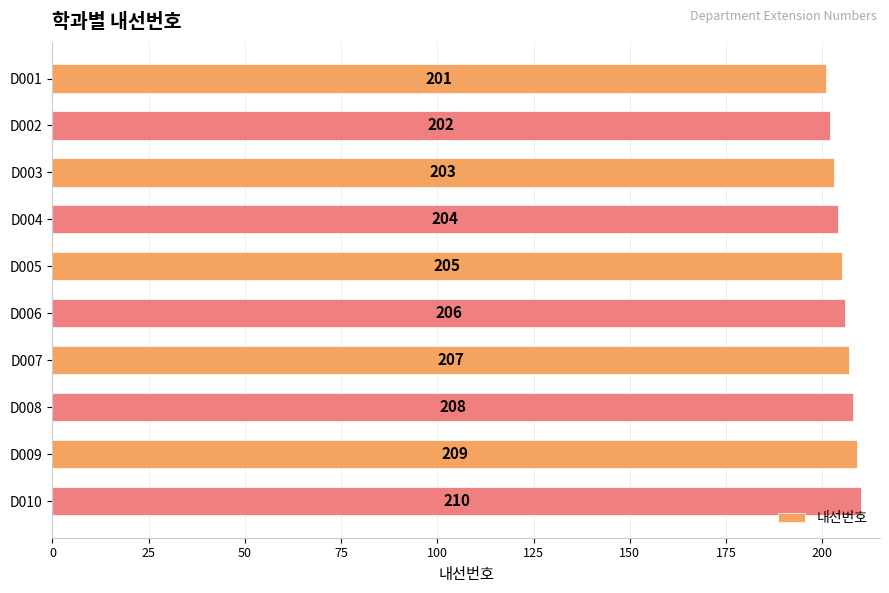

Reading top to bottom, what are all the values shown in this chart?

D001=201	D002=202	D003=203	D004=204	D005=205	D006=206	D007=207	D008=208	D009=209	D010=210